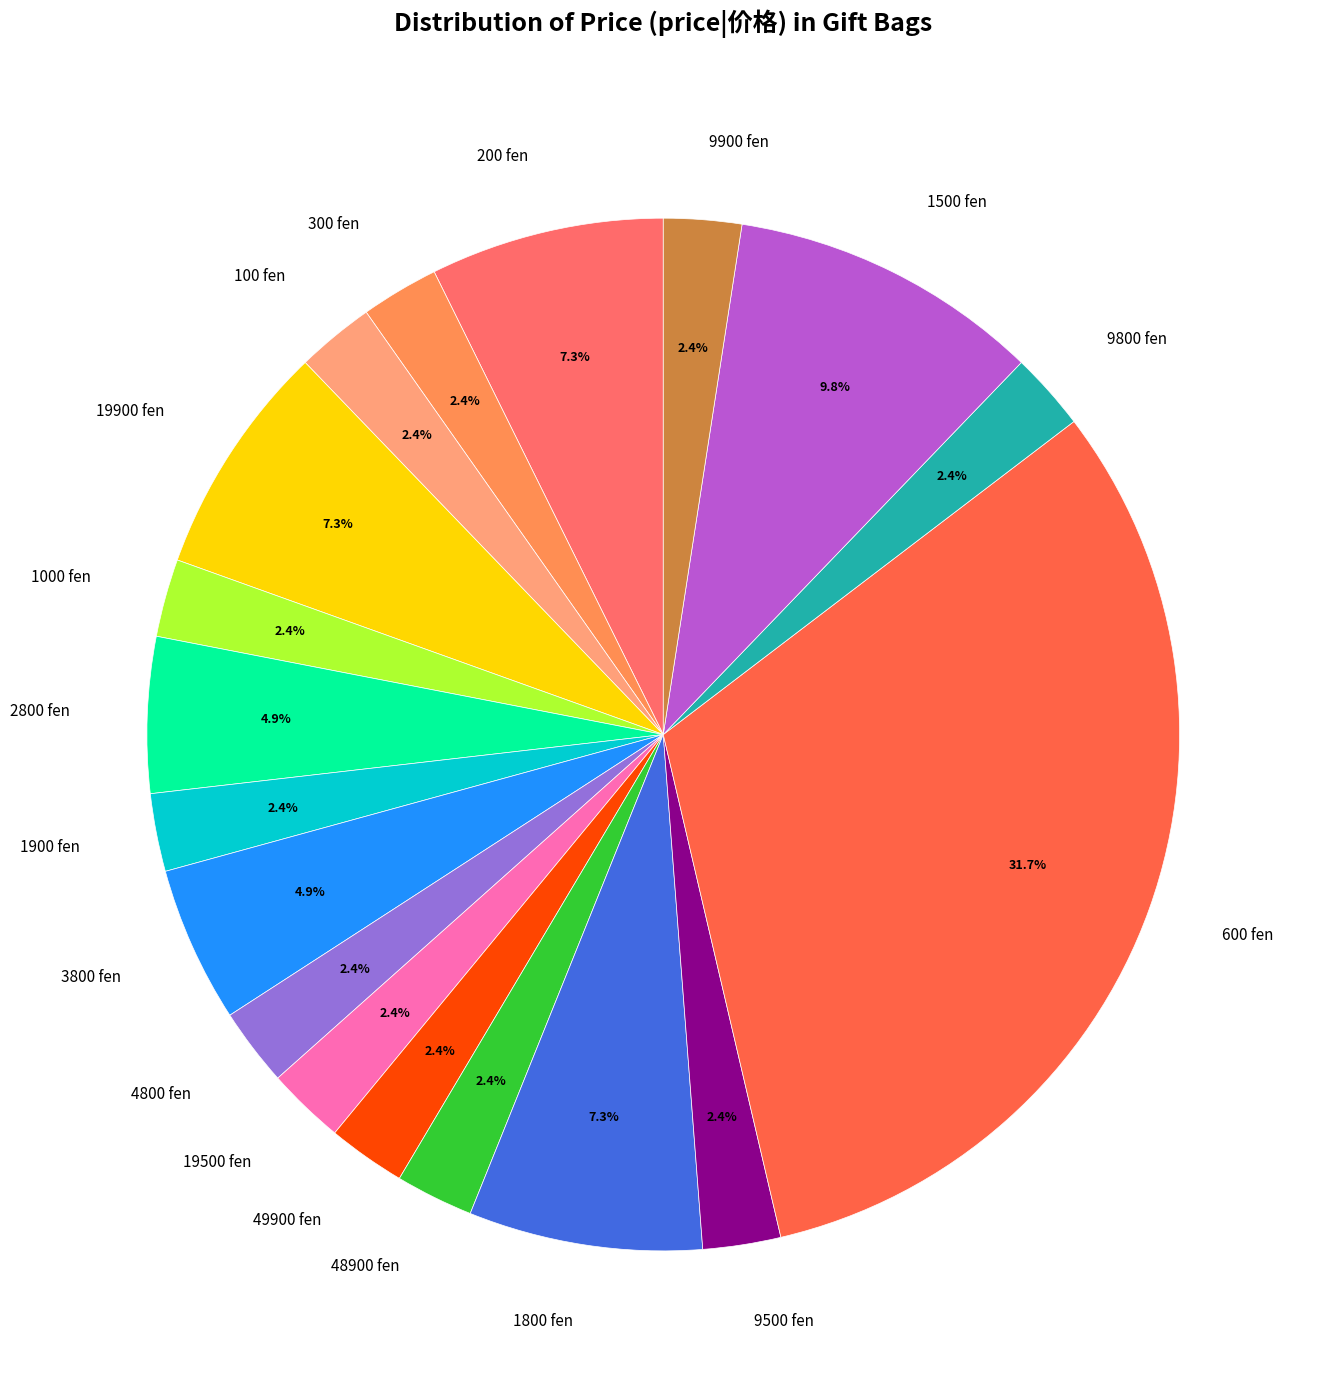

How many slices are in this pie chart?

18